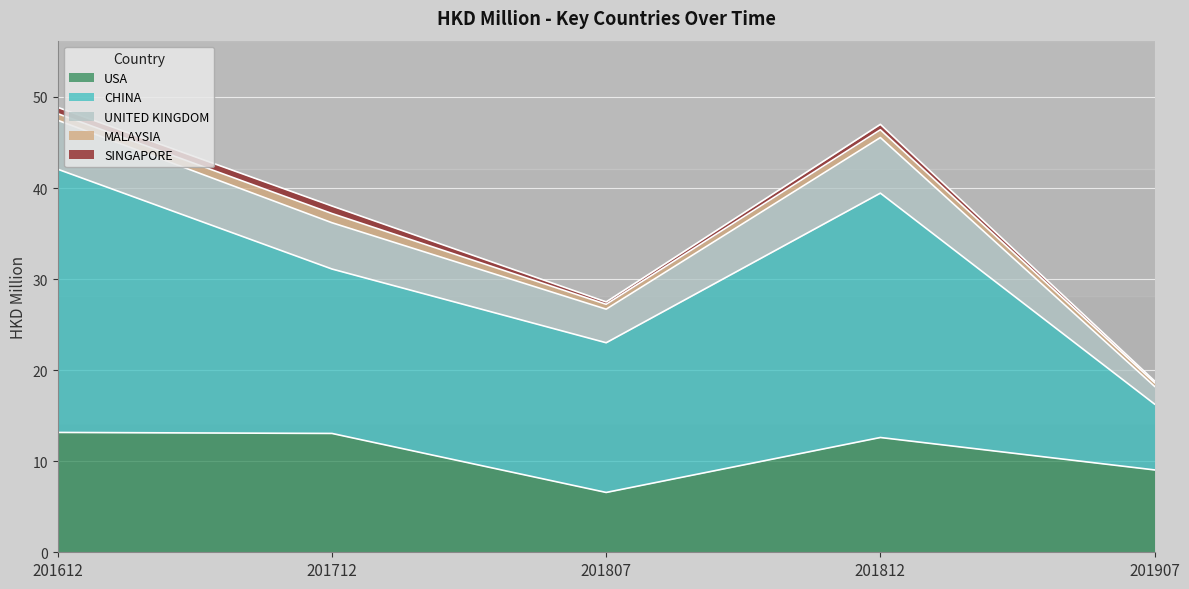

Rank the series at 201812 from lowest to highest value.

SINGAPORE, MALAYSIA, UNITED KINGDOM, USA, CHINA